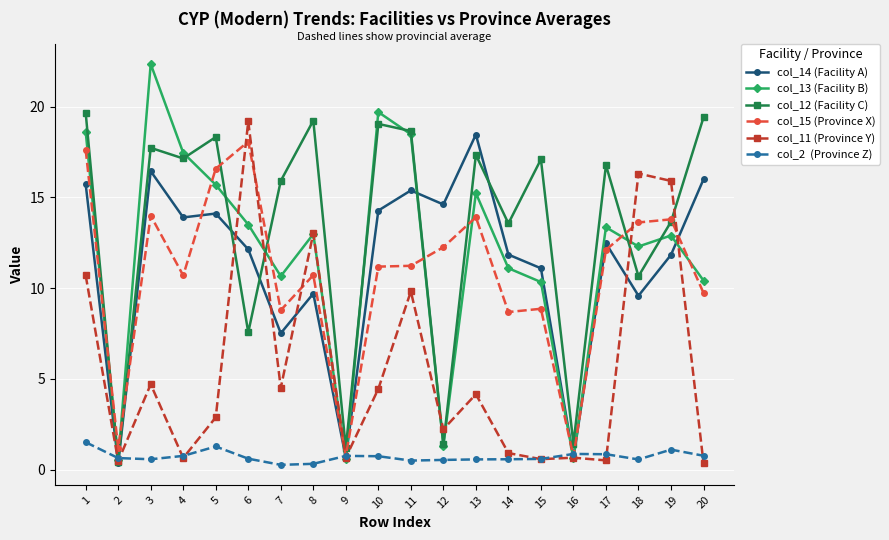

What is the total value across all series at 13?

69.7